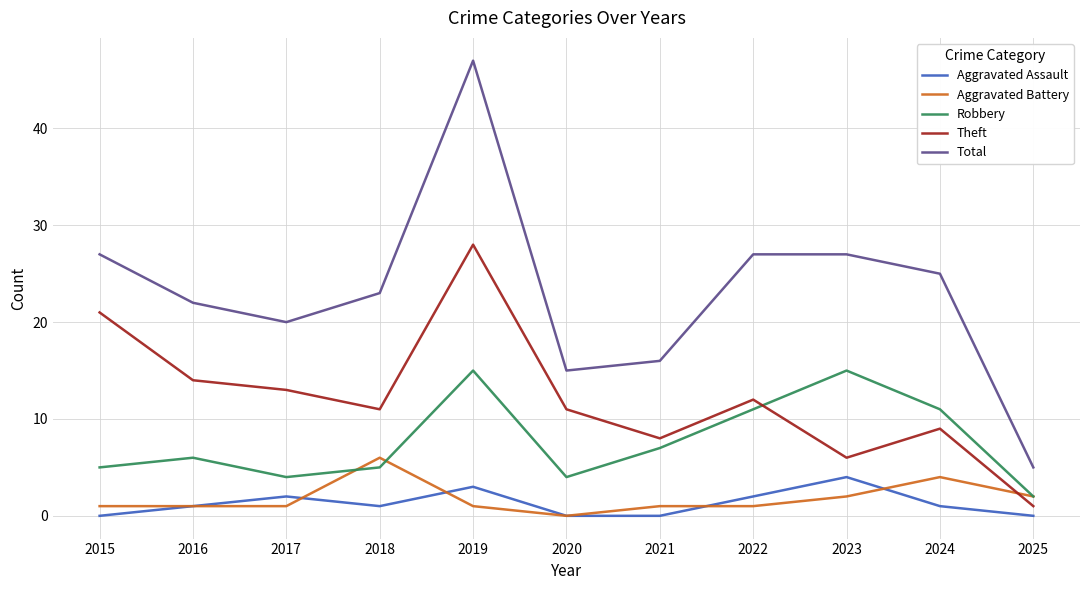

What is the maximum value for Total?

47